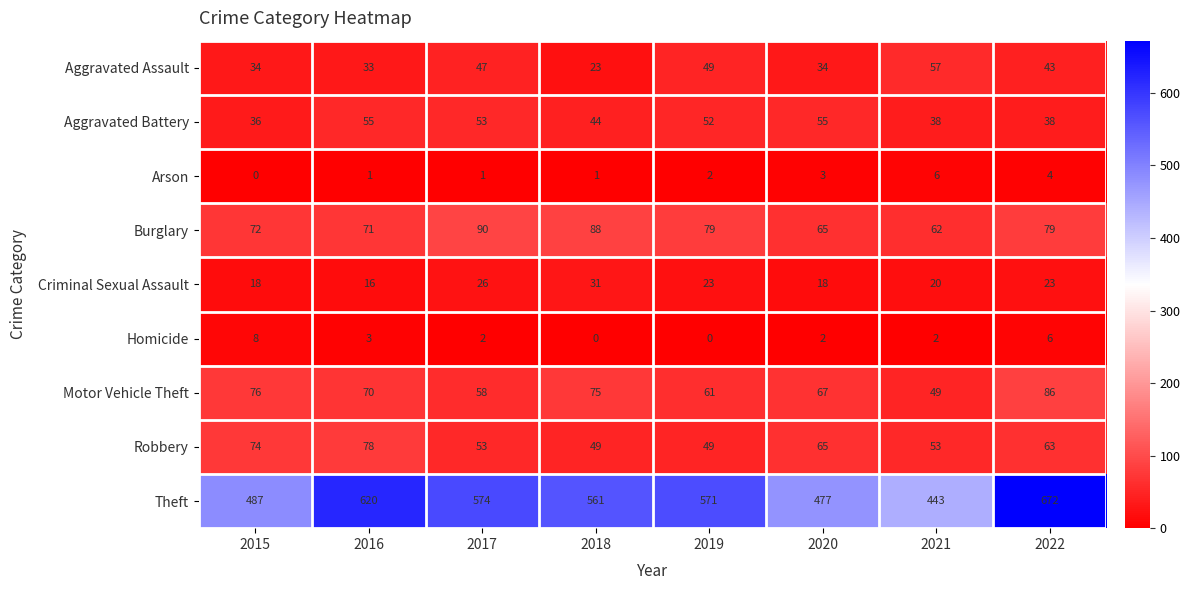

At which label is Robbery closest to 63?

2022